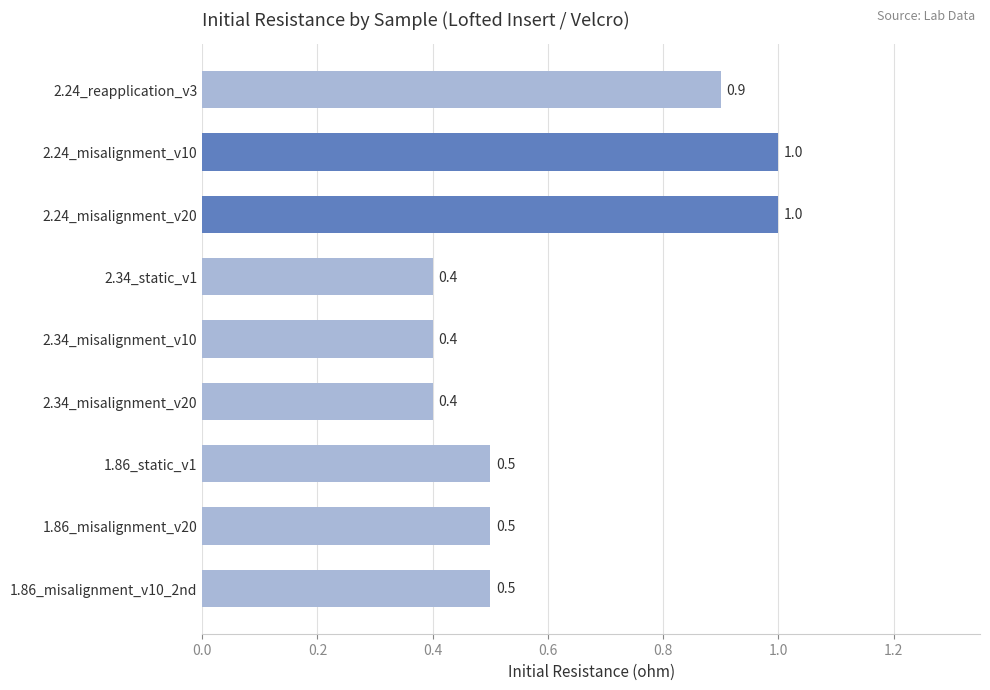

Reading top to bottom, transcribe all the data shown in this chart.

0.9	1.0	1.0	0.4	0.4	0.4	0.5	0.5	0.5